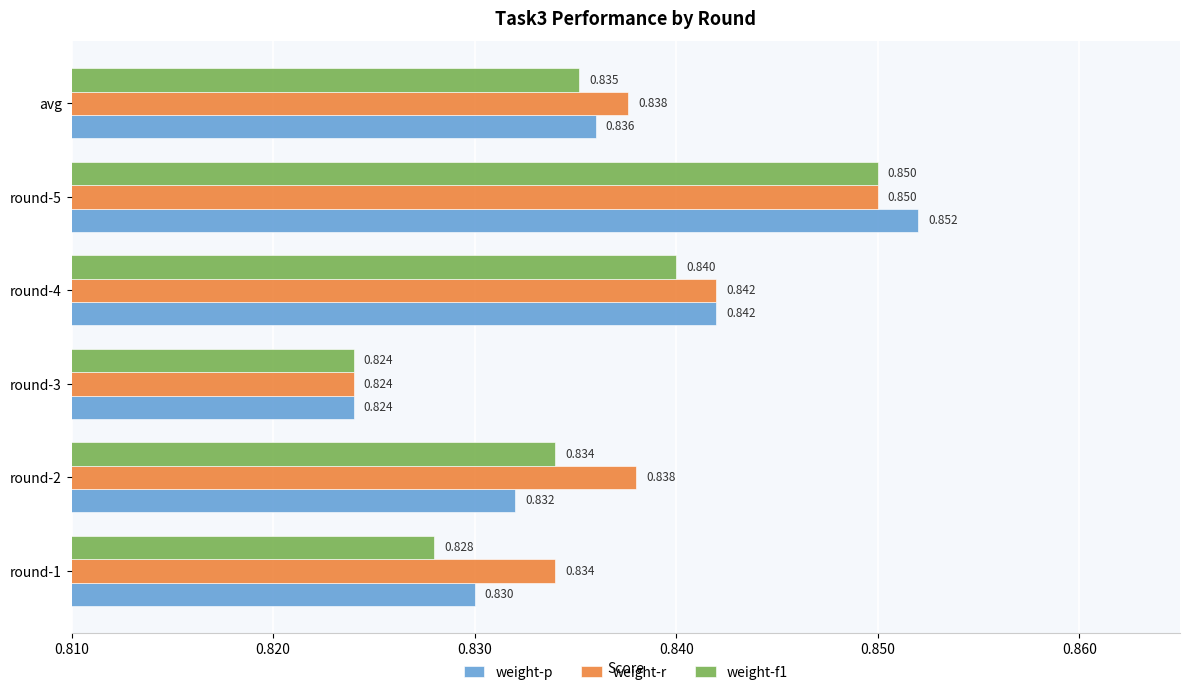

Which series has the largest range (max minus min)?

weight-p